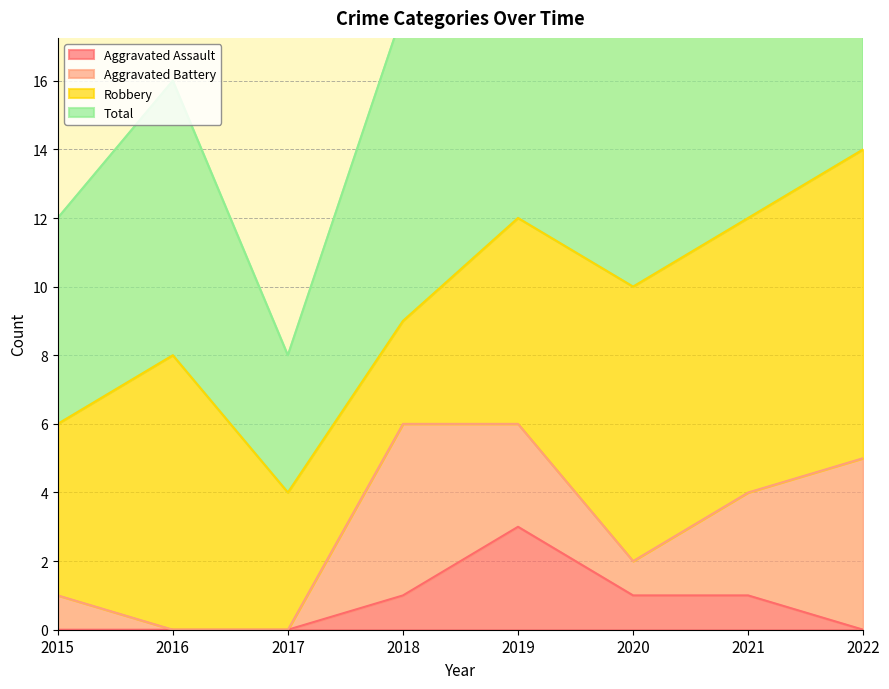

True or false: Total has a value of 6 at 2020.

False